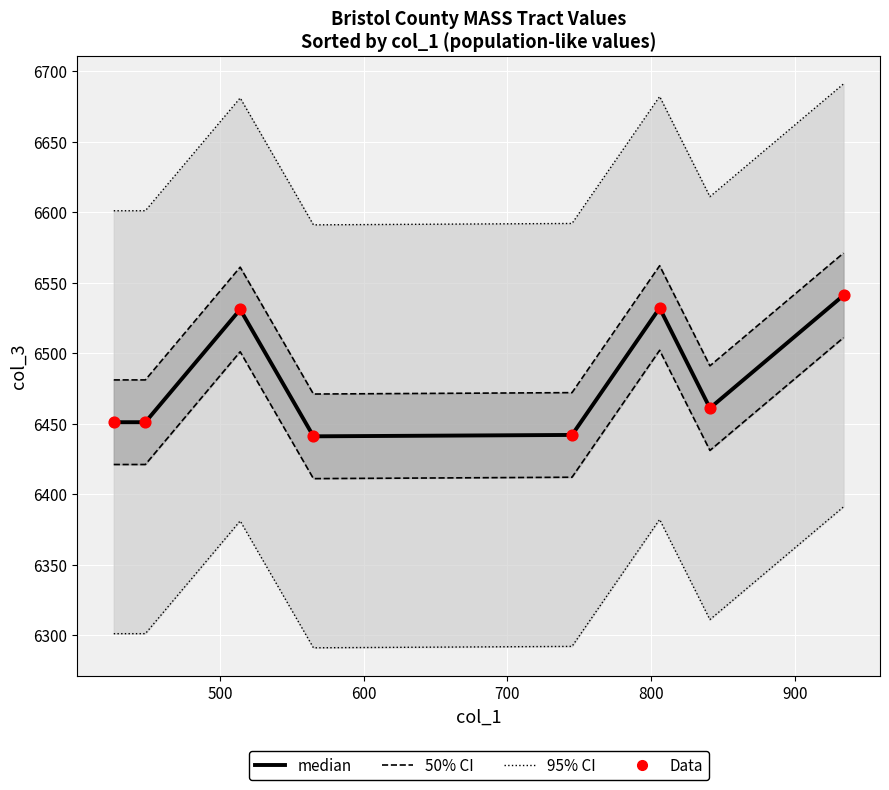

What are all the series names shown in the legend?

50% CI, 95% CI, median, Data